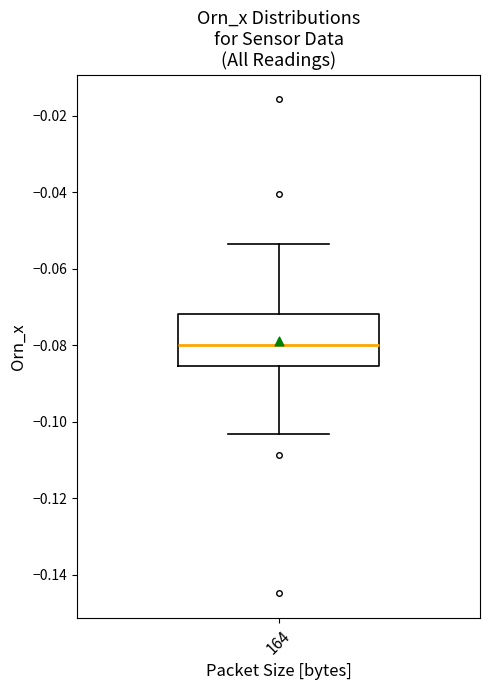

Where does the upper whisker of the box at x = 164 end on the y-axis? The values are not printed on the chart, so give them approximately, as read against the axis.

-0.054